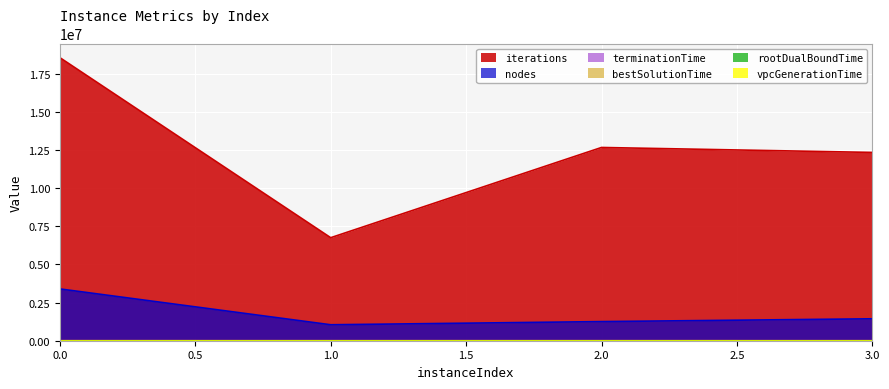

What are all the series names shown in the legend?

rootDualBoundTime, bestSolutionTime, terminationTime, nodes, iterations, vpcGenerationTime